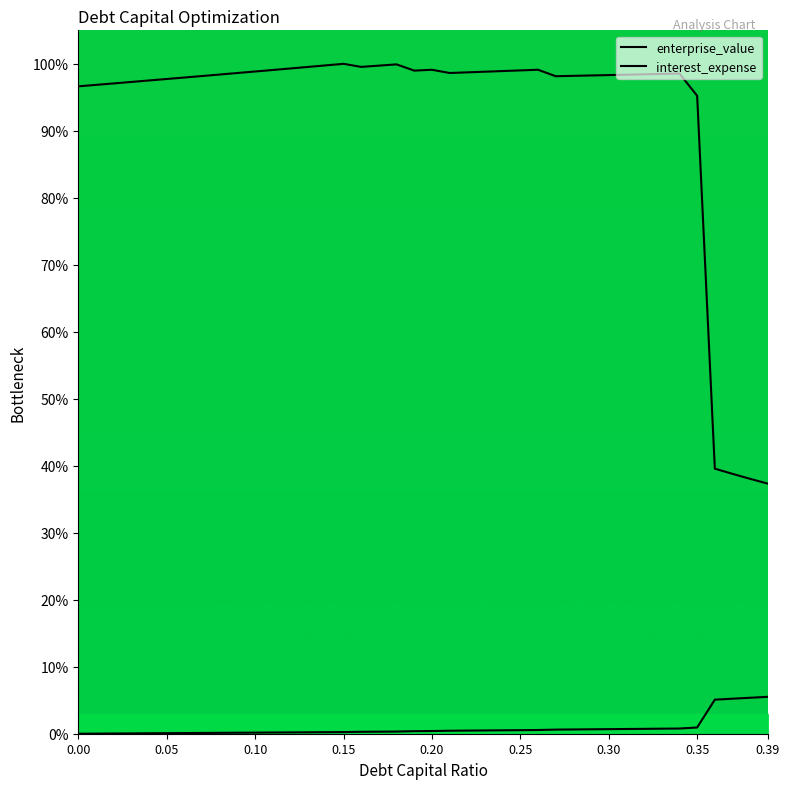

What value does the enterprise_value series have at 0.36?

39.6